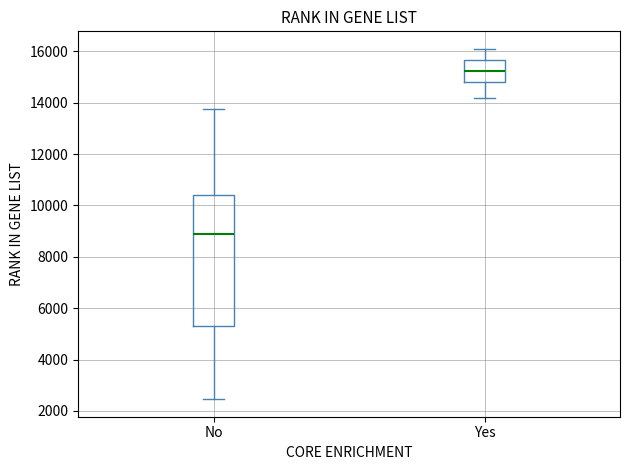

Which box's median line is the lowest?

No